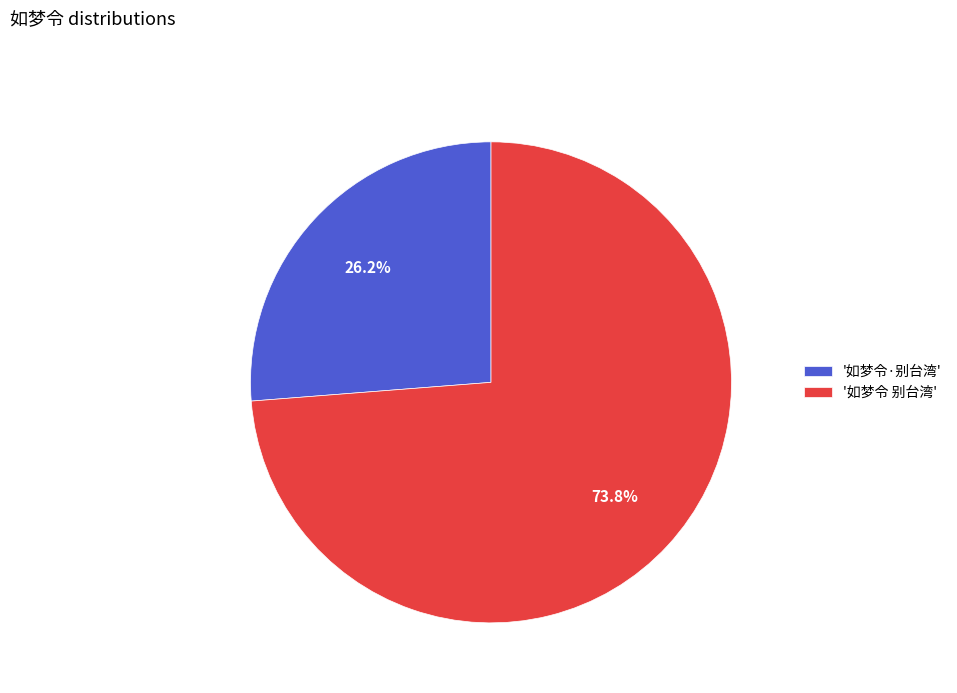

Rank the categories by value from lowest to highest.

'如梦令·别台湾', '如梦令 别台湾'